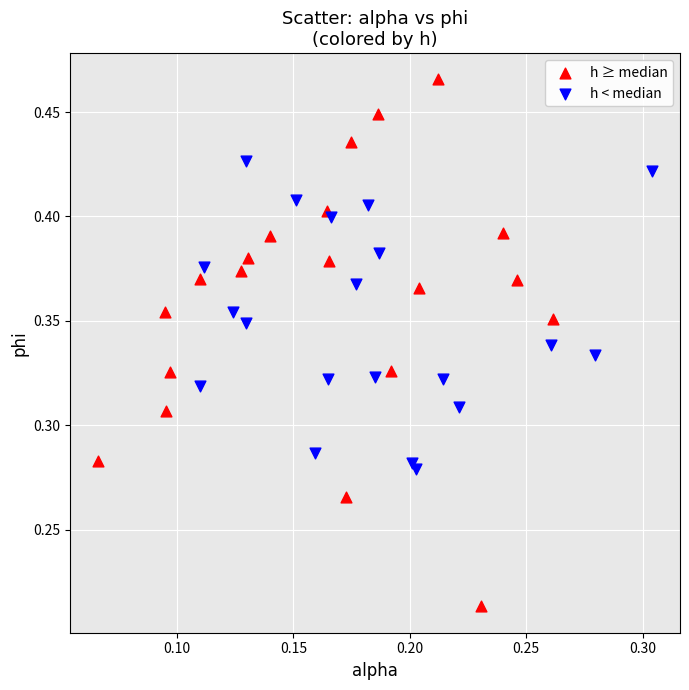

Which series has the widest spread of Y values?

h ≥ median